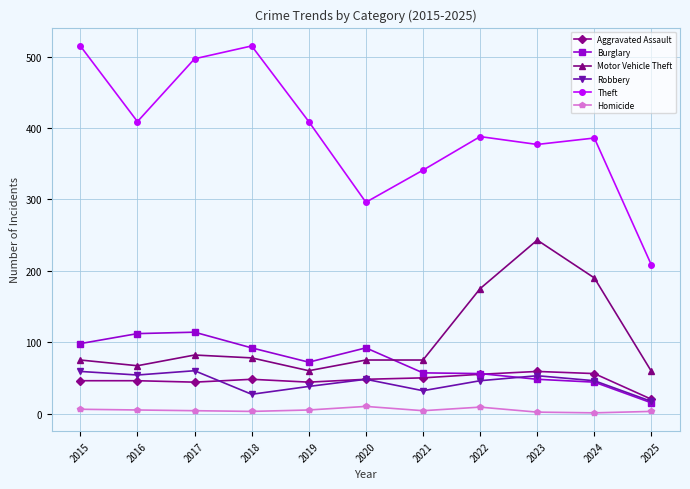

Which category has the lowest value in the Burglary series?

2025